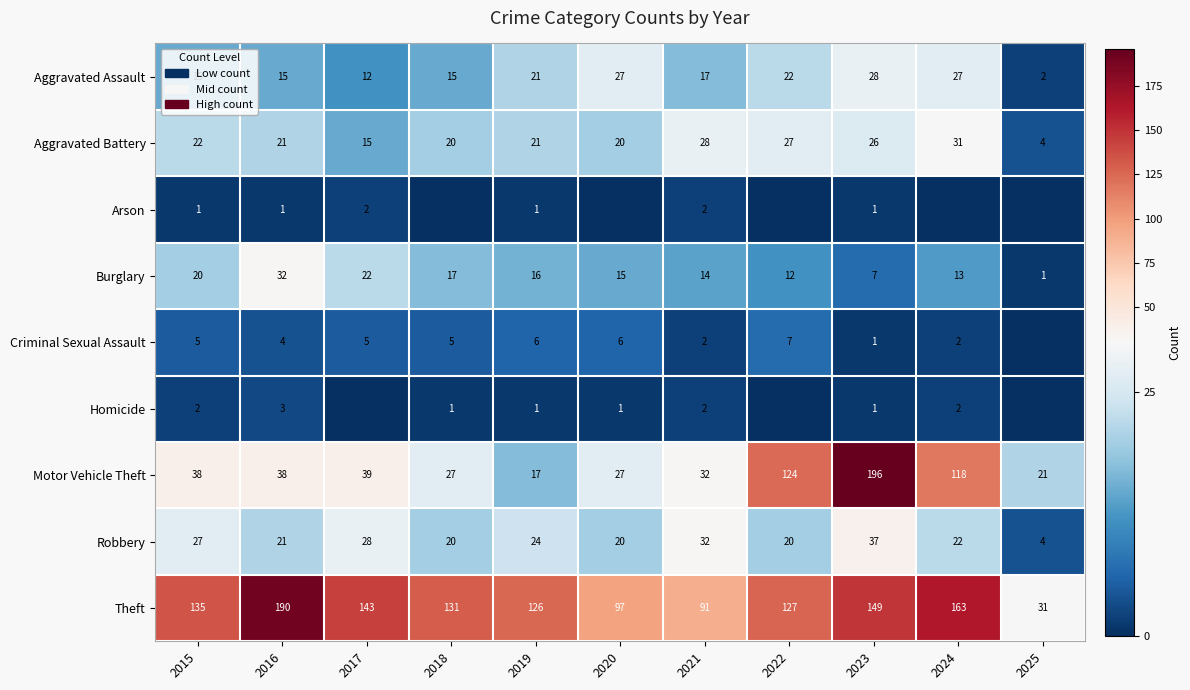

At which label does Burglary first exceed 15?

2015